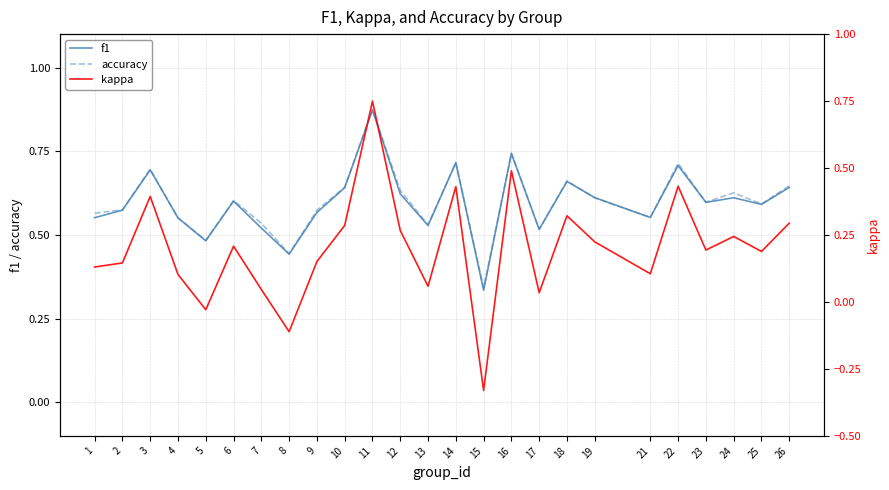

Between 2 and 26, which series saw the biggest shift?

kappa